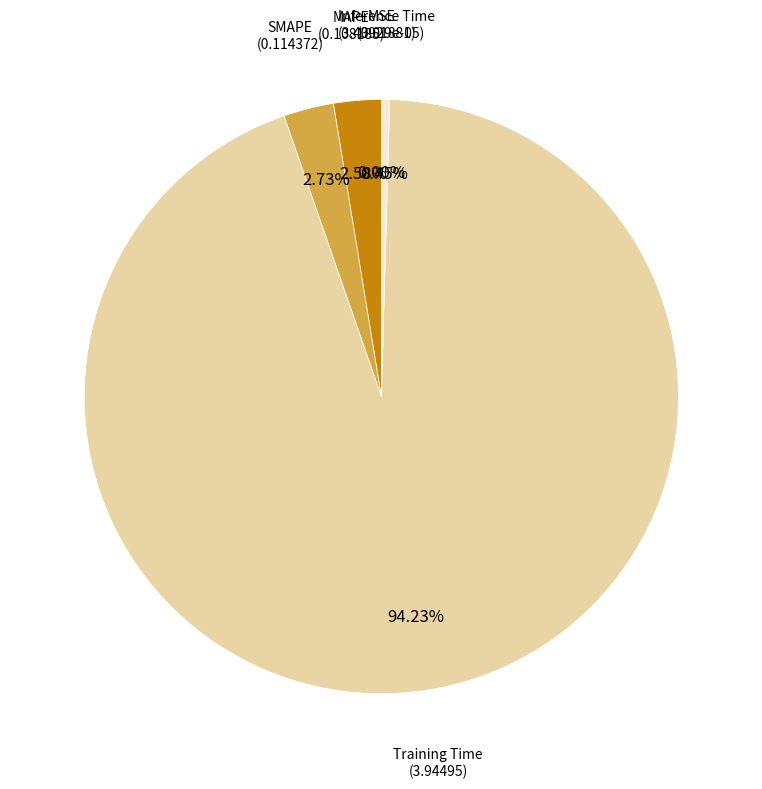

How many slices are in this pie chart?

5